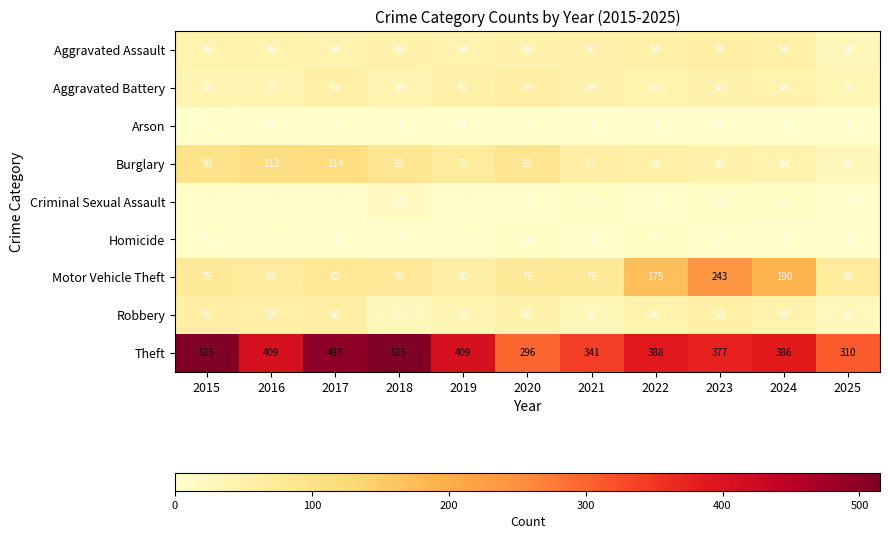

Is it true that Aggravated Battery equals 49 at 2021?

True